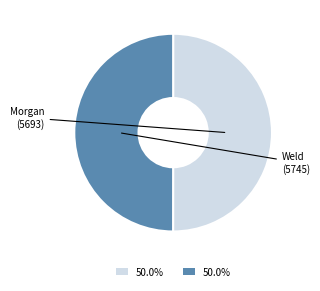

True or false: Morgan (5693) accounts for 44% of the total.

False